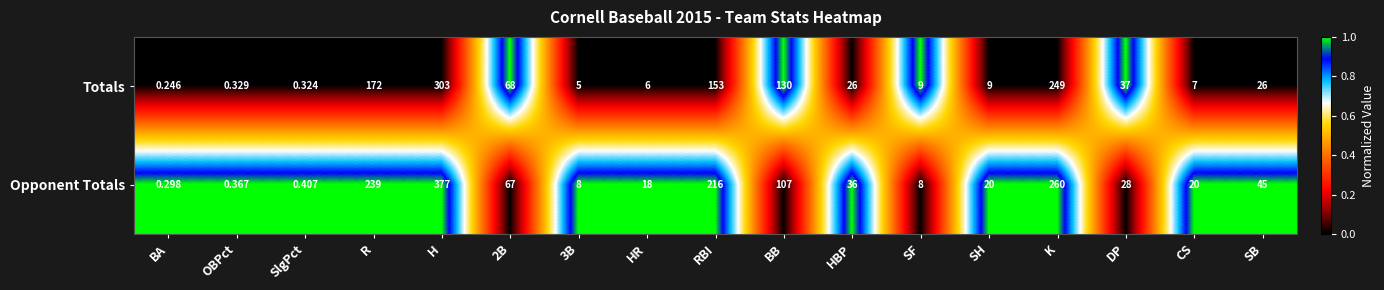

Rank the series by their average value, from lowest to highest.

Totals, Opponent Totals